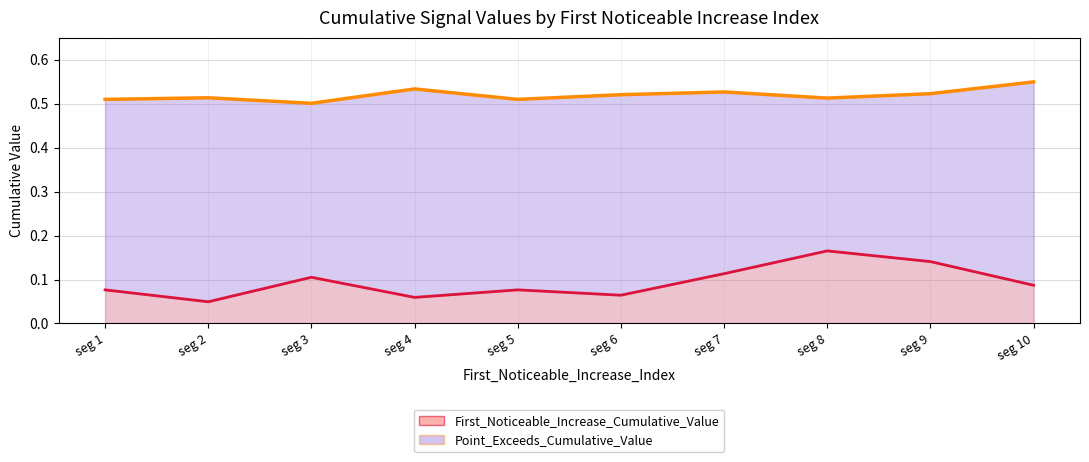

Count the number of categories in the chart.

10